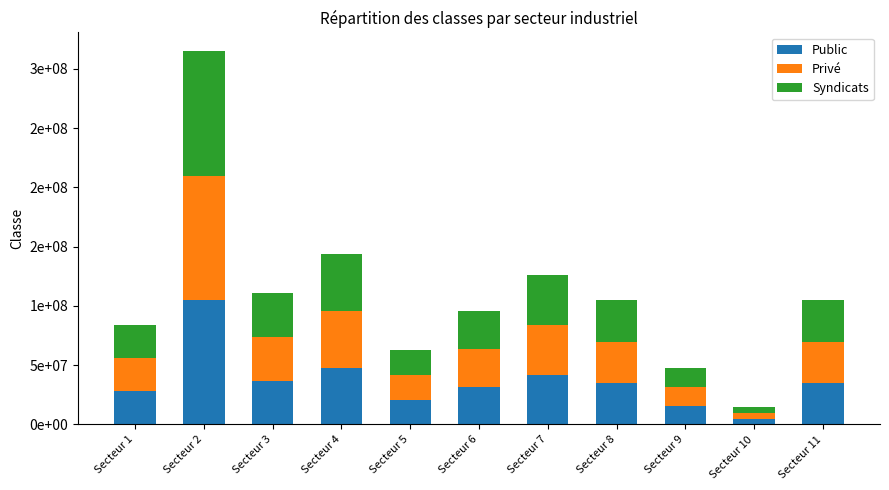

What are all the series names shown in the legend?

Public, Privé, Syndicats